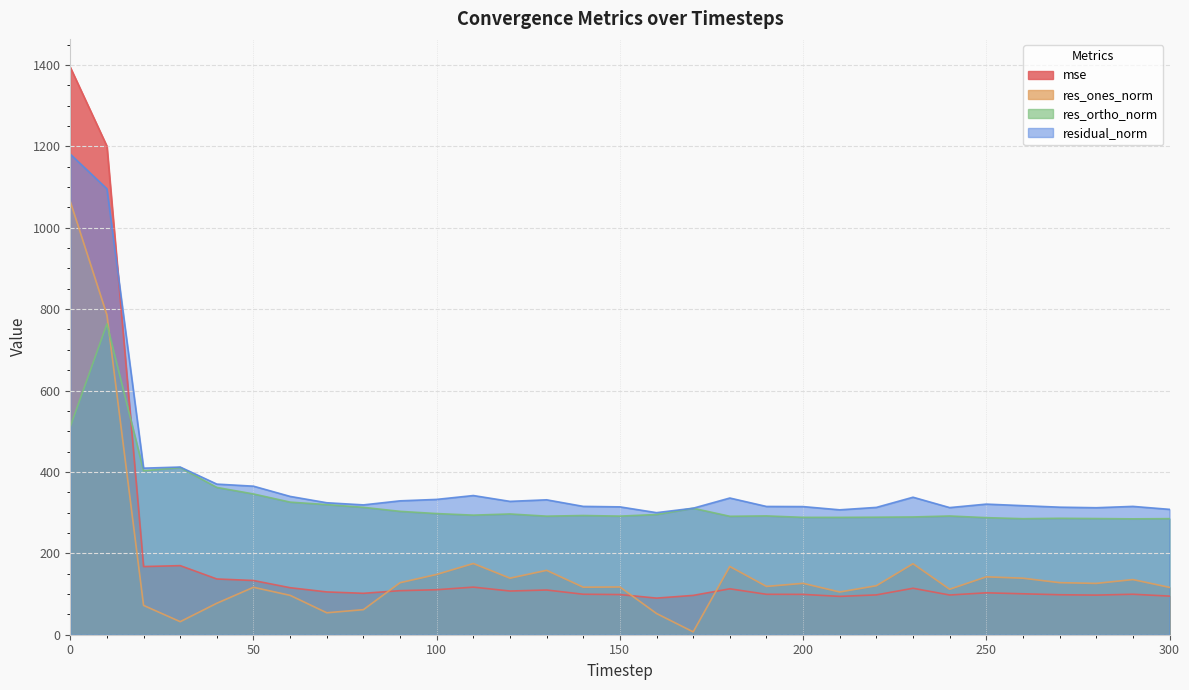

True or false: res_ortho_norm and residual_norm intersect in this chart.

False